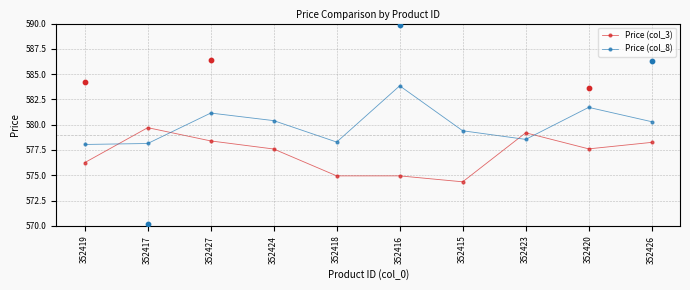

Is the value of Price (col_3) at 352416 greater than the value of Price (col_8) at 352426?

No